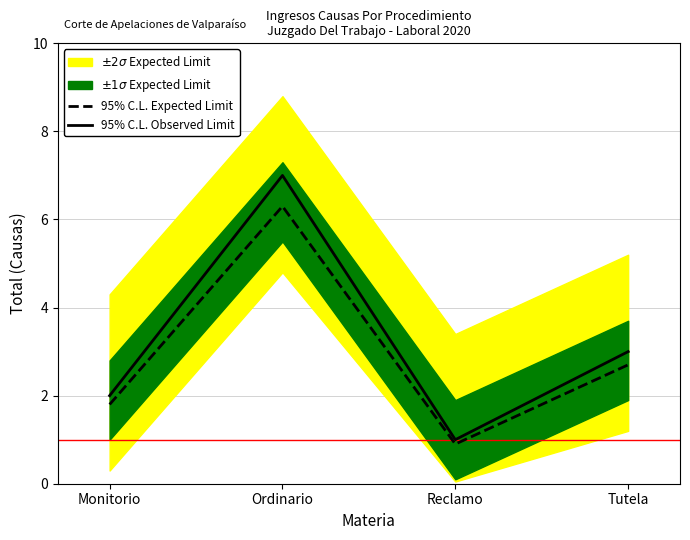

True or false: 95% C.L. Observed Limit has a value of 11.9 at Ordinario.

False